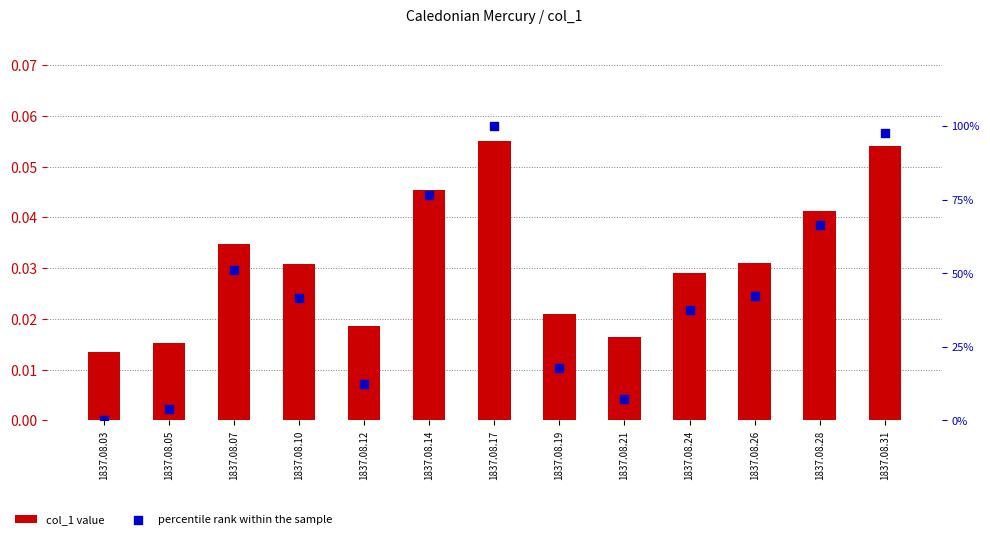

Which series reaches the minimum Y coordinate?

percentile rank within the sample